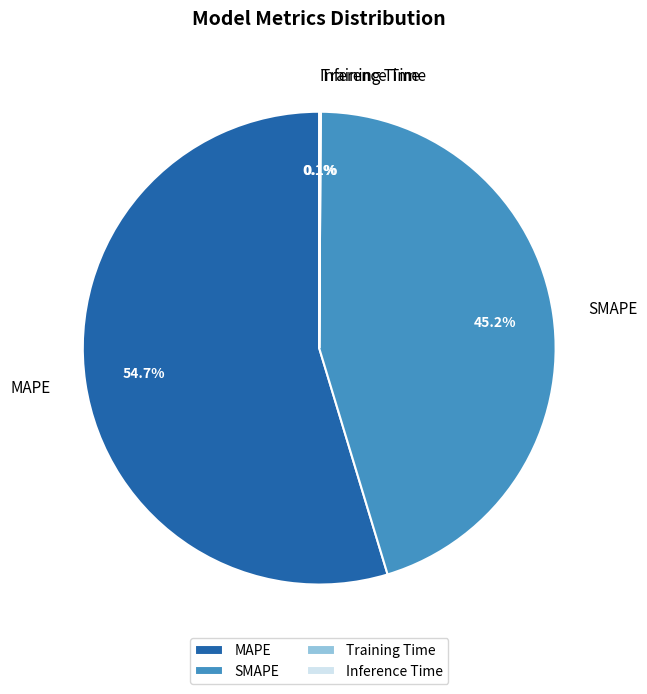

What is the ratio of the value at MAPE to the value at SMAPE?

1.2